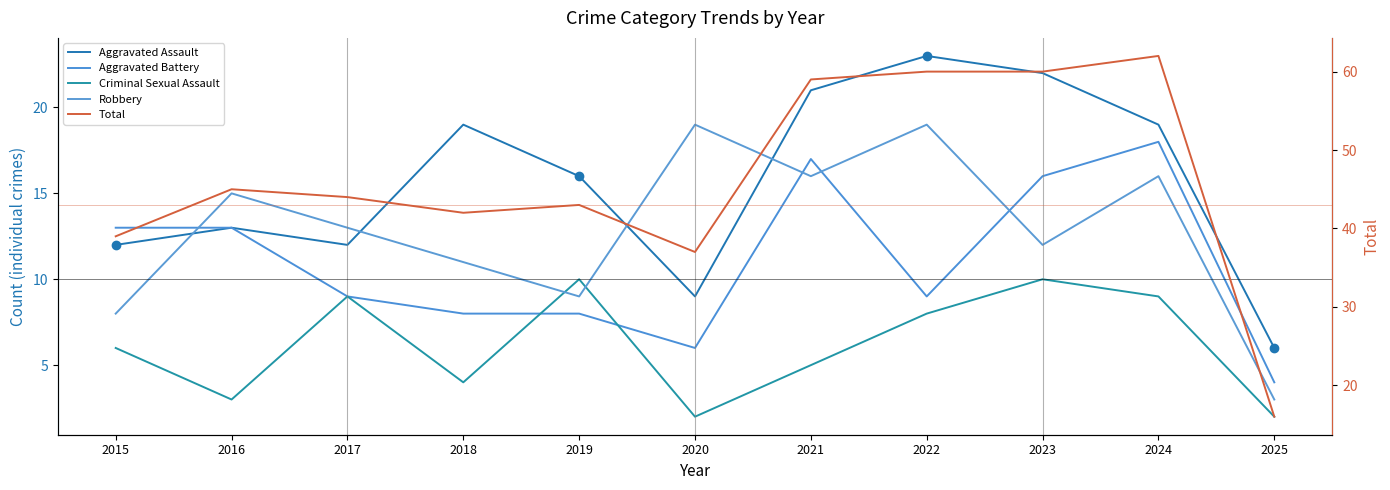

Reading right to left, list all the values displayed in this chart.

Aggravated Assault: 2025=6	2024=19	2023=22	2022=23	2021=21	2020=9	2019=16	2018=19	2017=12	2016=13	2015=12
Aggravated Battery: 2025=4	2024=18	2023=16	2022=9	2021=17	2020=6	2019=8	2018=8	2017=9	2016=13	2015=13
Criminal Sexual Assault: 2025=2	2024=9	2023=10	2022=8	2021=5	2020=2	2019=10	2018=4	2017=9	2016=3	2015=6
Robbery: 2025=3	2024=16	2023=12	2022=19	2021=16	2020=19	2019=9	2018=11	2017=13	2016=15	2015=8
Total: 2025=16	2024=62	2023=60	2022=60	2021=59	2020=37	2019=43	2018=42	2017=44	2016=45	2015=39